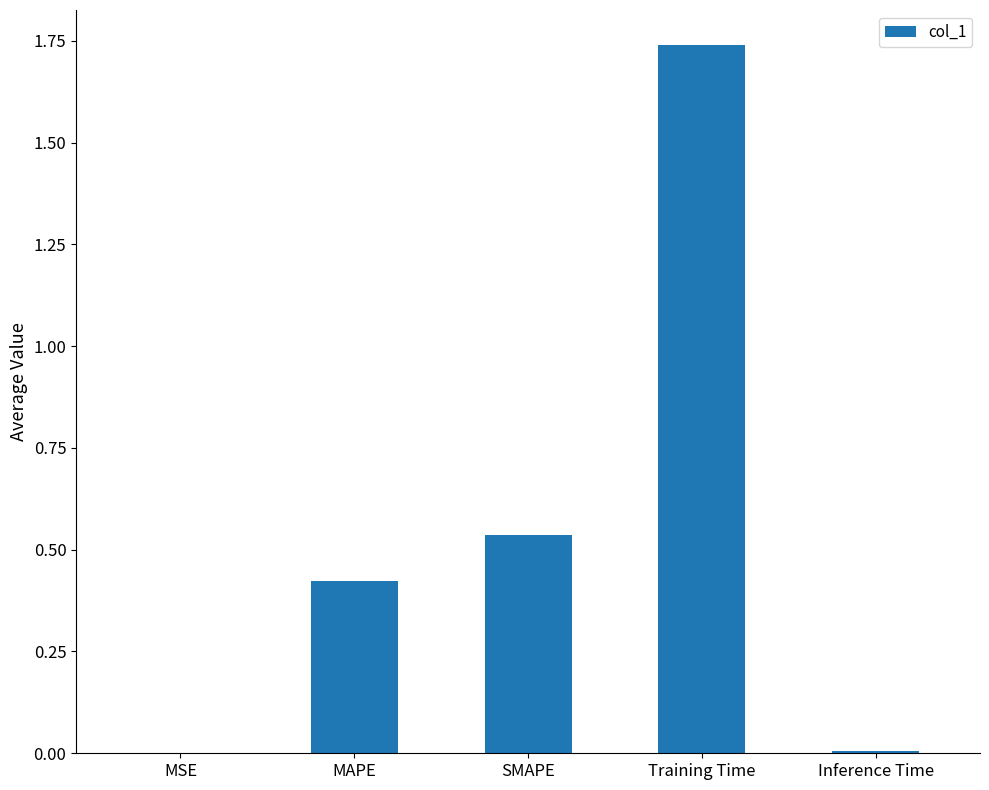

What is the sum of the values at Training Time and SMAPE?

2.3